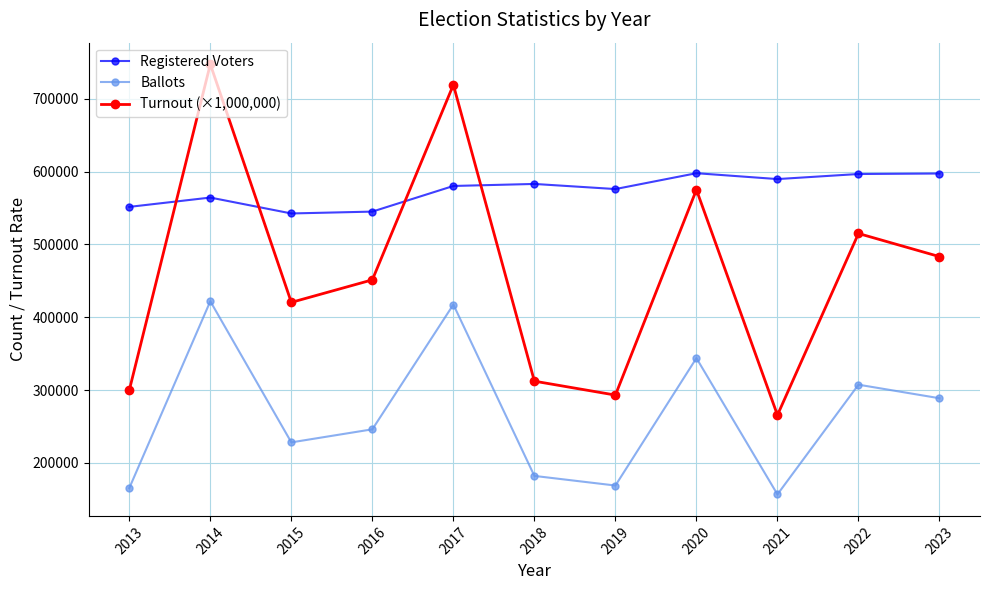

Which series has the largest total across all categories?

Registered Voters